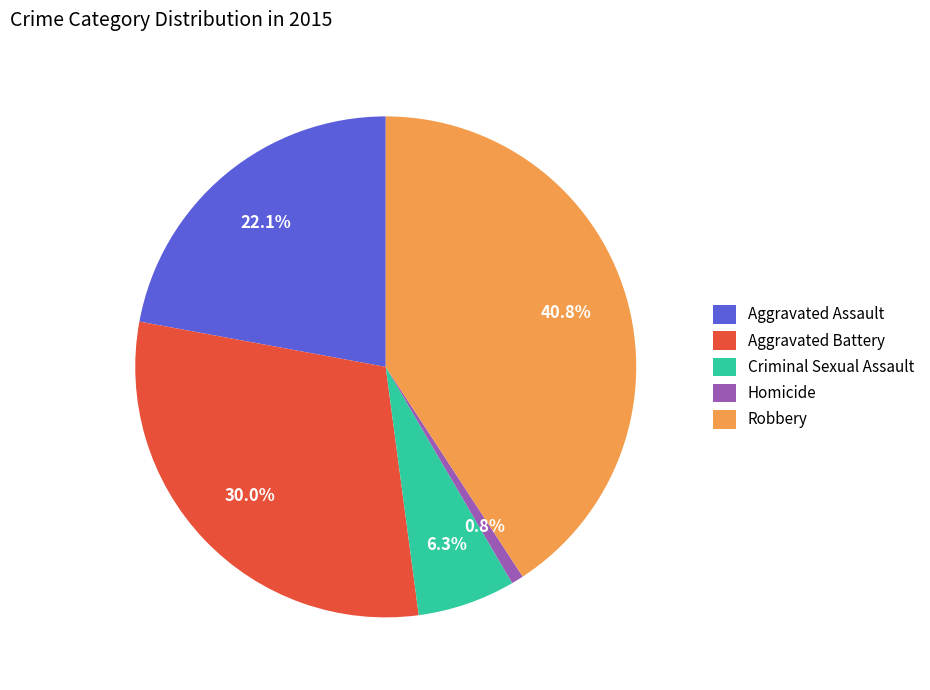

To the nearest percent, what is the average slice percentage?

20%